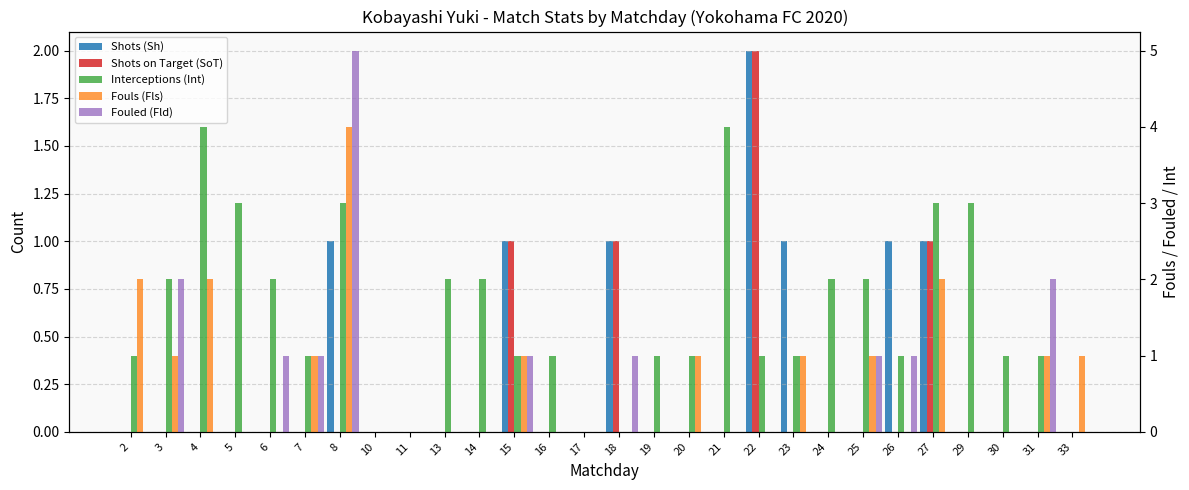

At which label is Shots on Target (SoT) closest to 1?

15